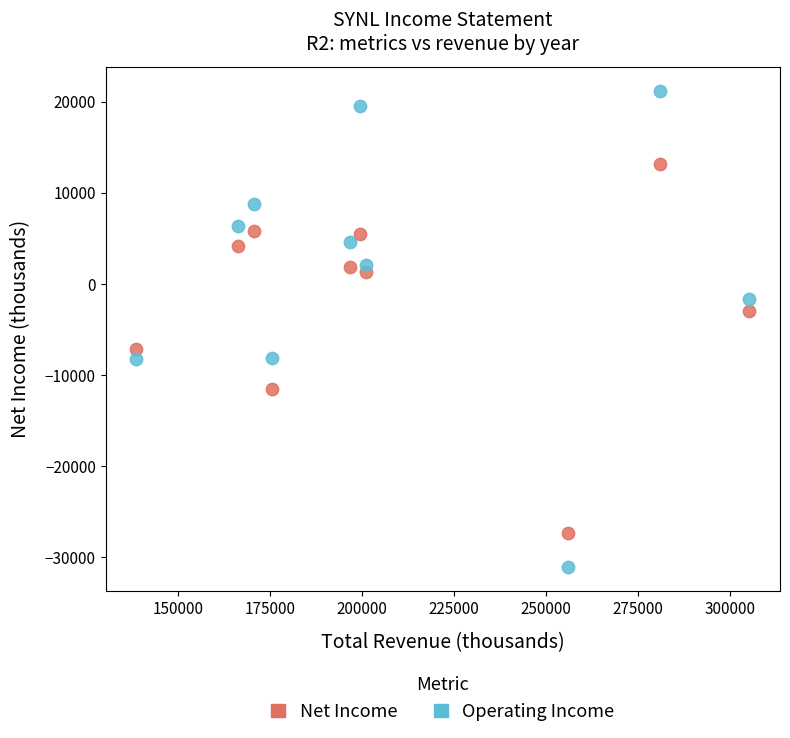

Across all data points, what is the range of X values (max minus min)?

166600